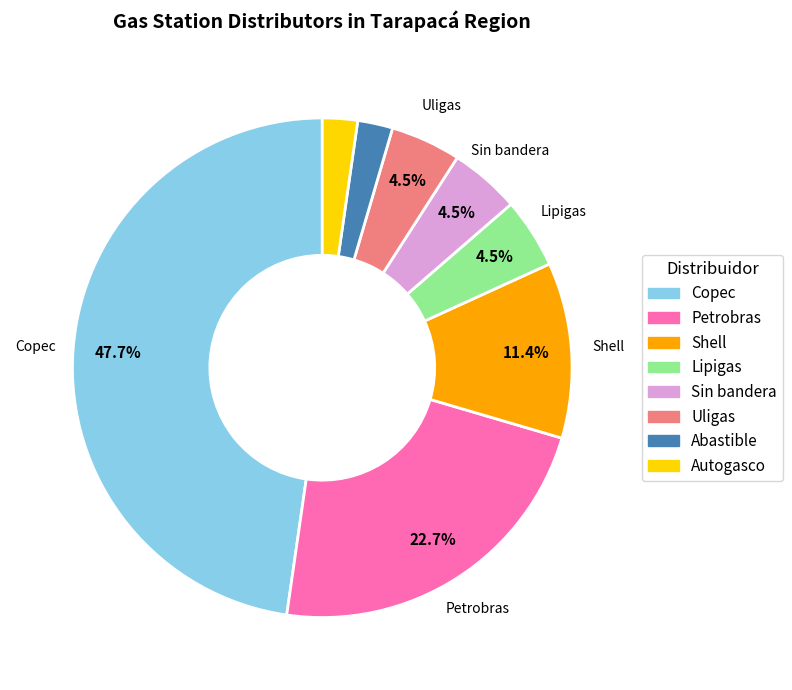

What is the ratio of the value at Shell to the value at Abastible?

5.0